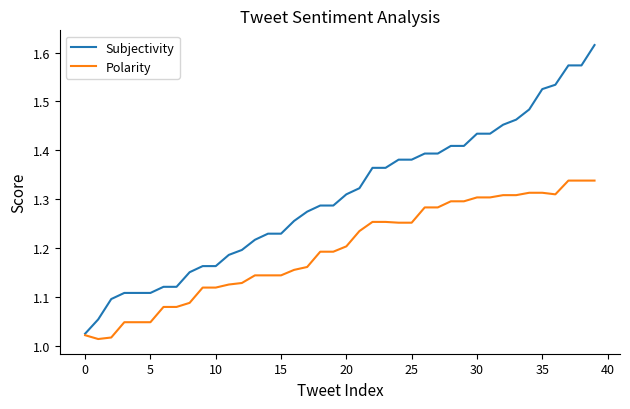

Which series has the largest total across all categories?

Subjectivity